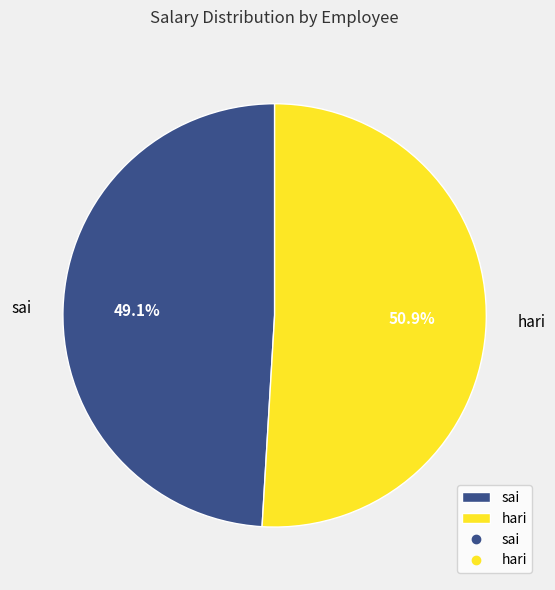

To the nearest percent, what portion does hari represent?

51%